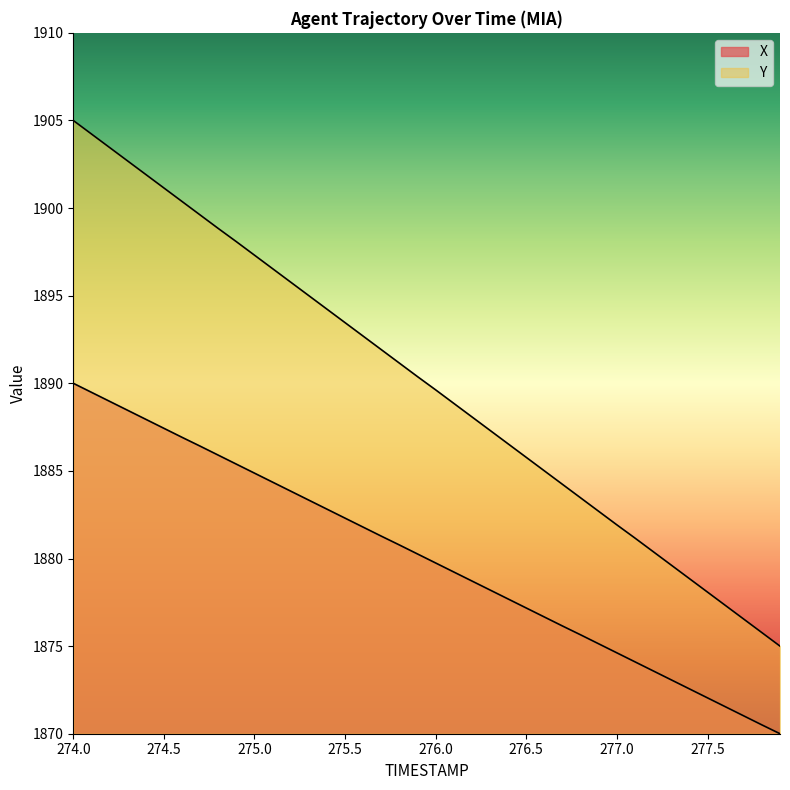

Where does the X series first go above 1880?

274.0